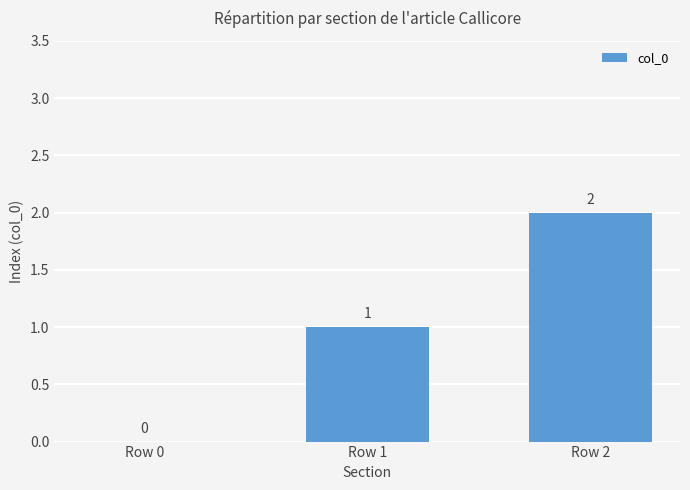

What is the sum of all values?

3